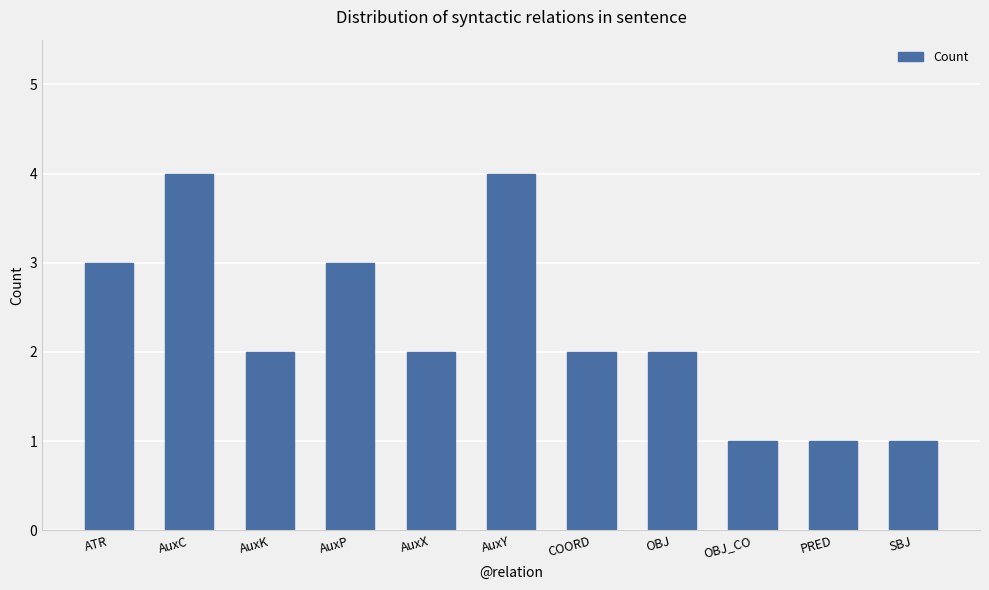

Between AuxK and ATR, which is larger?

ATR